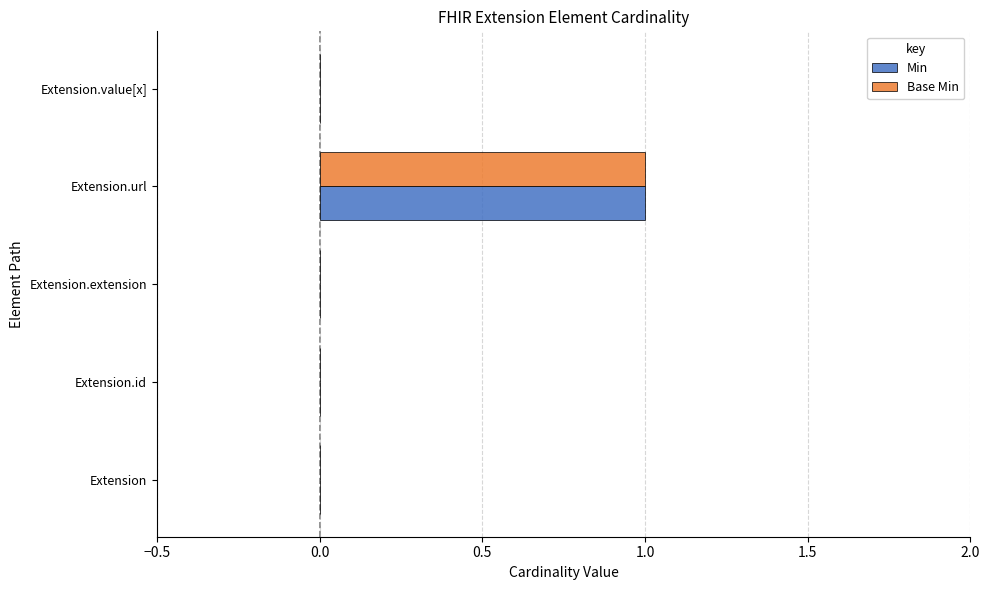

At which category is the sum across all series the highest?

Extension.url